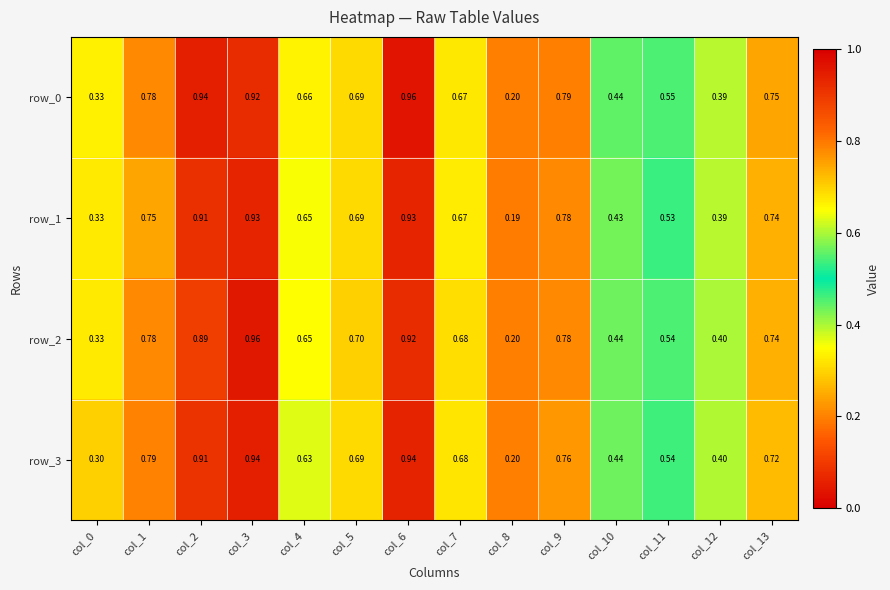

The row_2 series shows 0.6 at col_12. True or false?

False